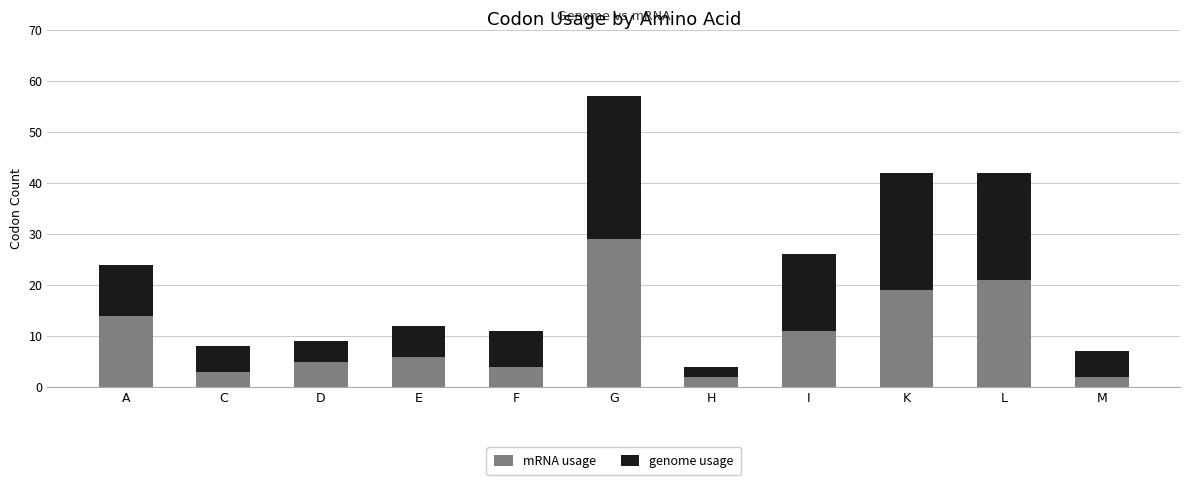

Reading left to right, transcribe the values for mRNA usage.

14	3	5	6	4	29	2	11	19	21	2